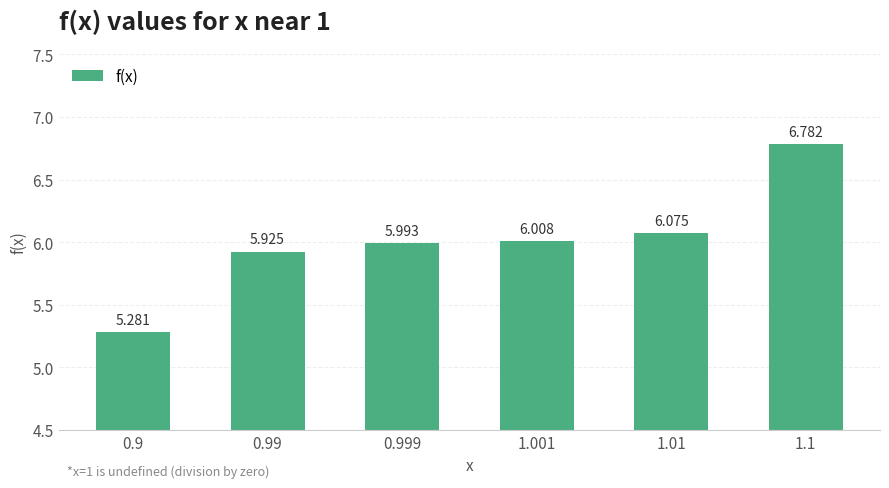

Rank the categories by value from highest to lowest.

1.1, 1.01, 1.001, 0.999, 0.99, 0.9